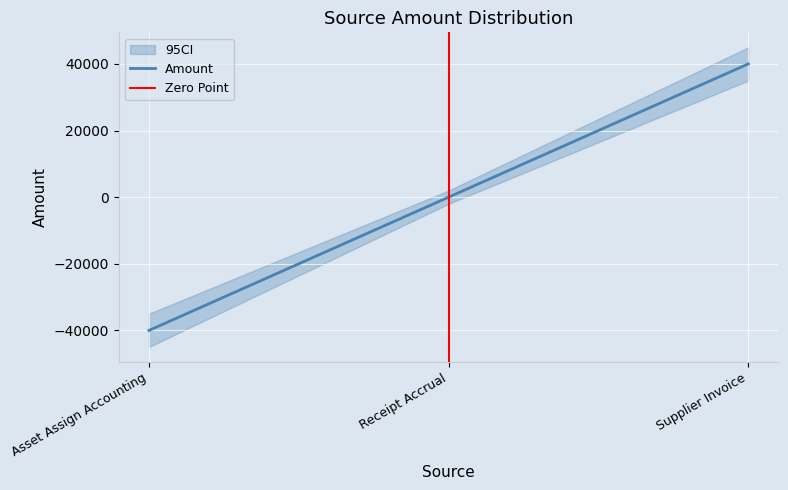

How many positive values are there?

1